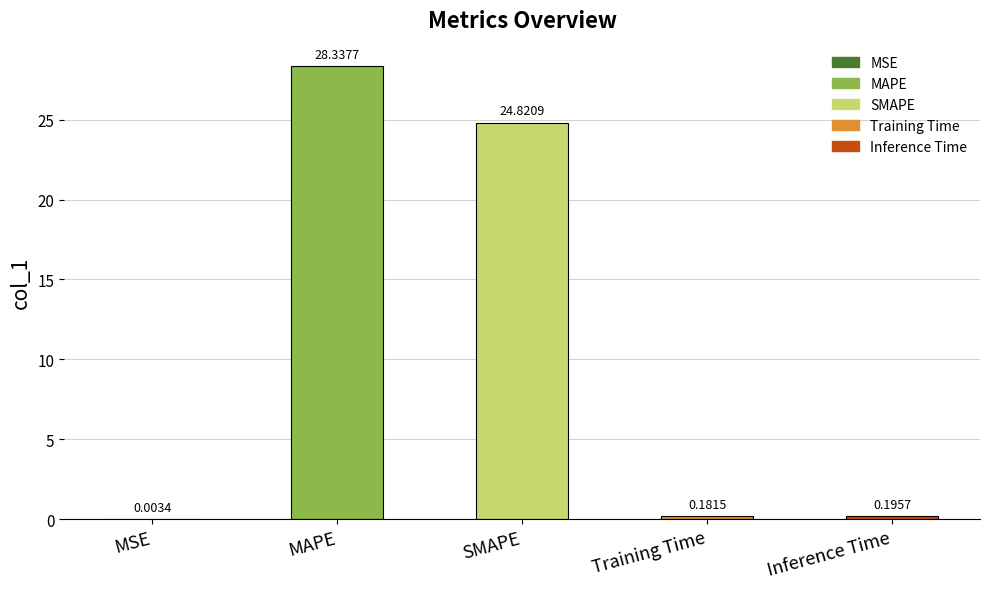

At which label is the value closest to 14?

SMAPE